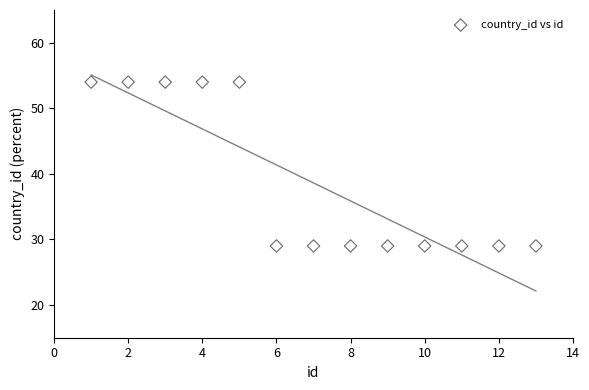

What is the range of X values (max minus min)?

12